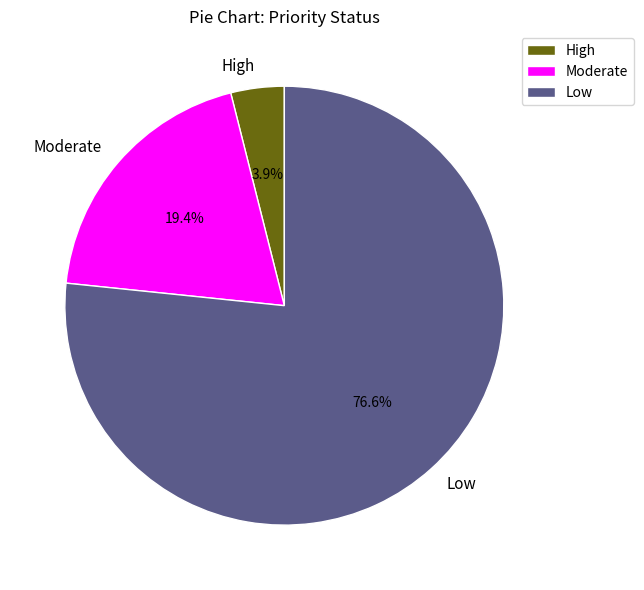

To the nearest percent, what is the difference between the largest and smallest slice percentages?

73%